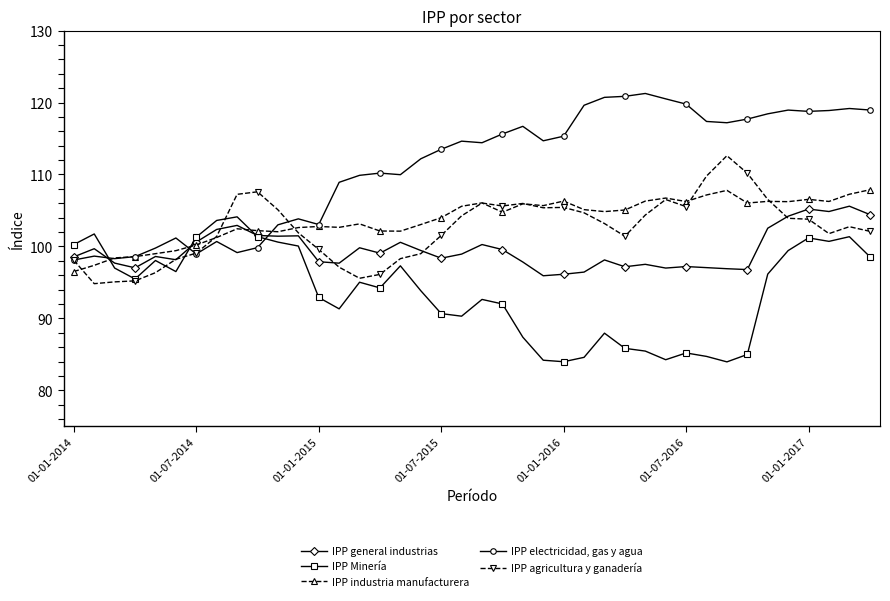

True or false: IPP general industrias has more than 1 interior local peaks.

True